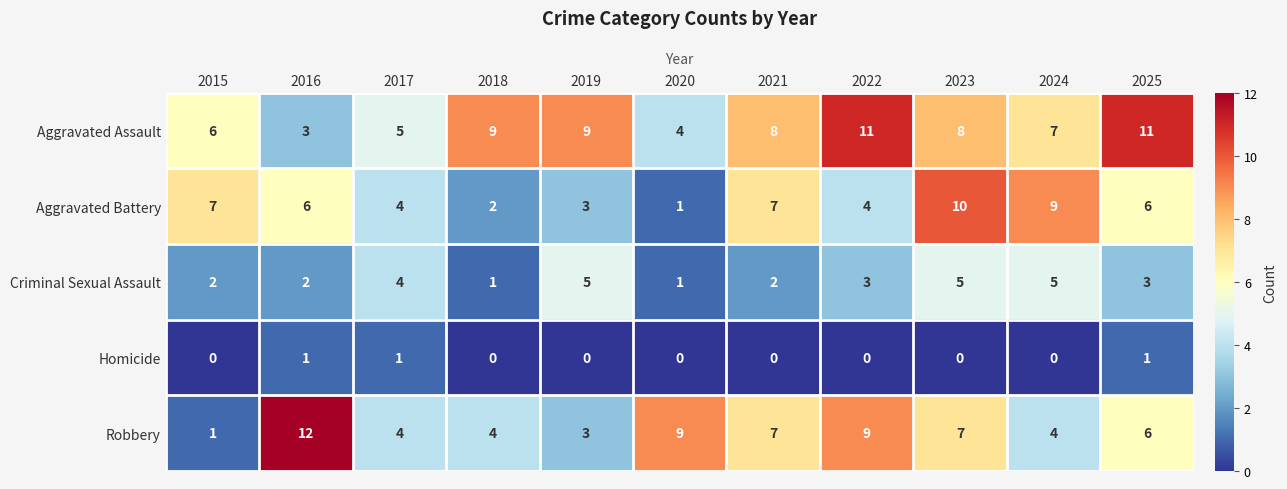

At which category is the sum across all series the highest?

2023